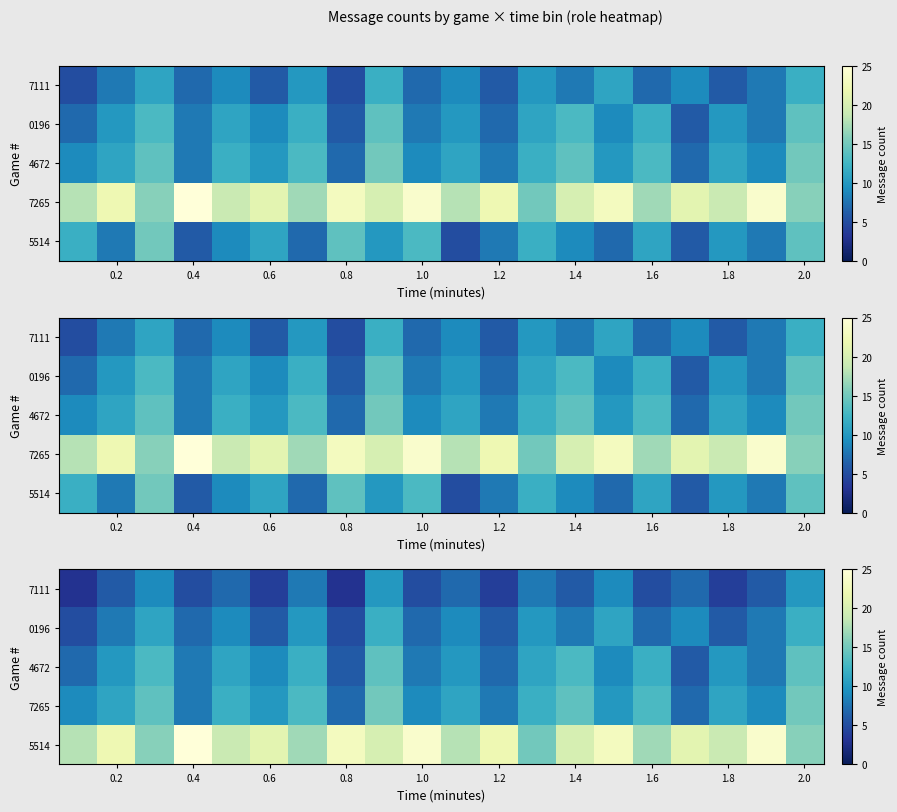

What is the greatest value displayed?

25